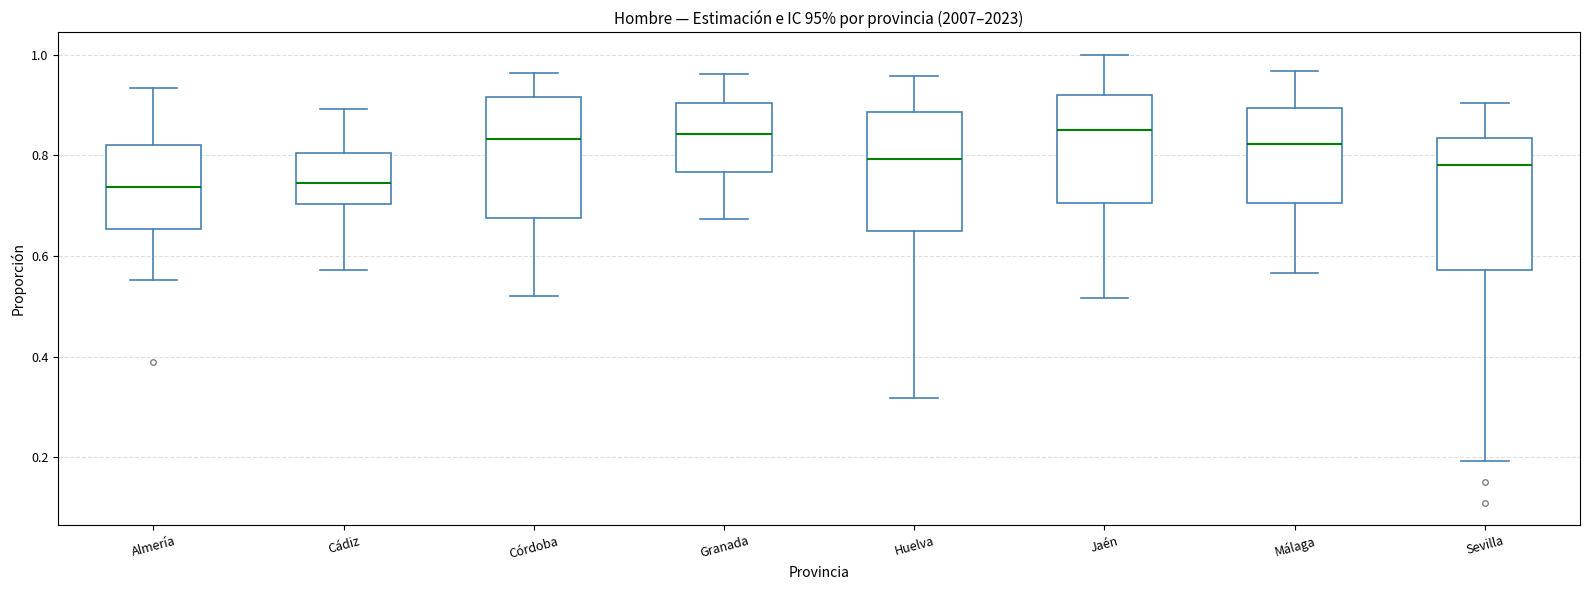

Reading left to right, transcribe this box plot: for each box, give where its median line is, the range the box spans, and where its two whiskers end, as read against the y-axis. The values are not printed on the chart, so give them approximately, as read against the axis.

Almería: median 0.74, box 0.66 to 0.82, whiskers 0.56 to 0.94
Cádiz: median 0.74, box 0.70 to 0.80, whiskers 0.58 to 0.90
Córdoba: median 0.84, box 0.68 to 0.92, whiskers 0.52 to 0.96
Granada: median 0.84, box 0.76 to 0.90, whiskers 0.68 to 0.96
Huelva: median 0.80, box 0.64 to 0.88, whiskers 0.32 to 0.96
Jaén: median 0.86, box 0.70 to 0.92, whiskers 0.52 to 1.00
Málaga: median 0.82, box 0.70 to 0.90, whiskers 0.56 to 0.96
Sevilla: median 0.78, box 0.58 to 0.84, whiskers 0.20 to 0.90